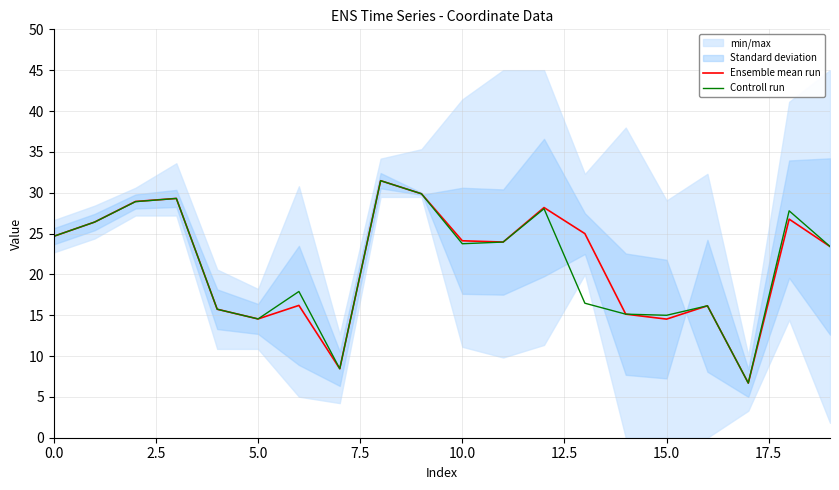

The Controll run series shows 40.5 at 12. True or false?

False